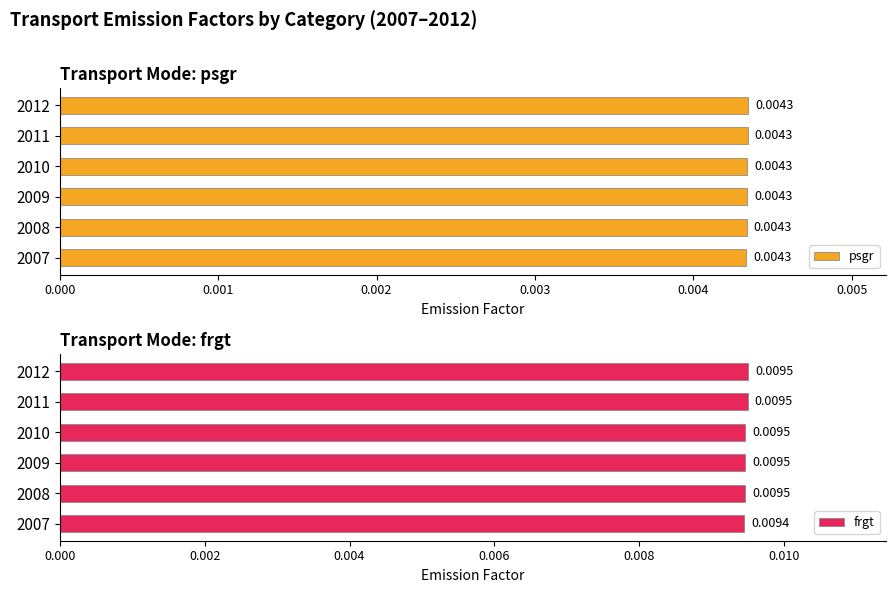

Which series changed the most between 2007 and 2009?

frgt